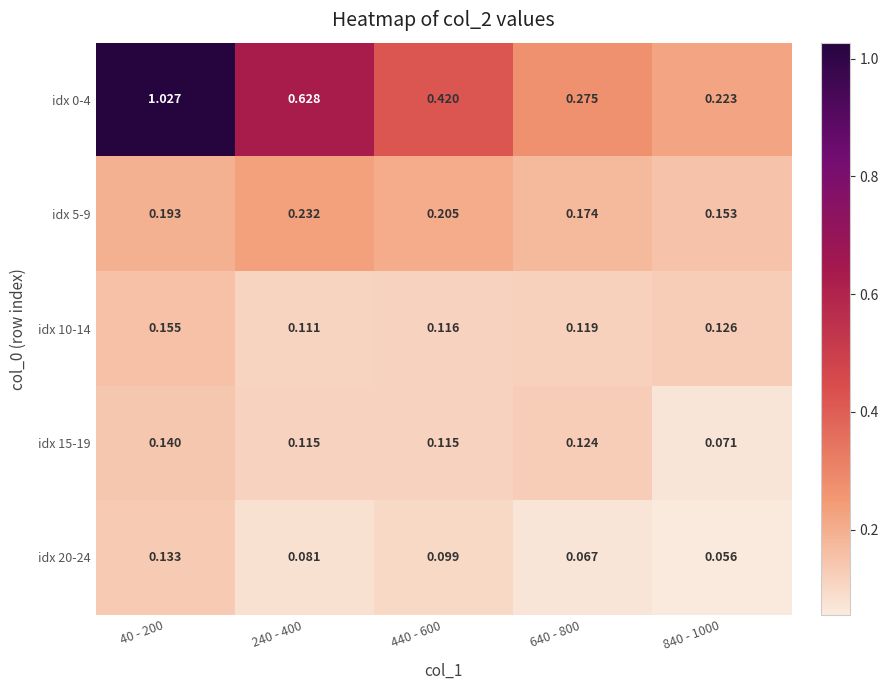

Rank the series by their maximum value, from highest to lowest.

idx 0-4, idx 5-9, idx 10-14, idx 15-19, idx 20-24